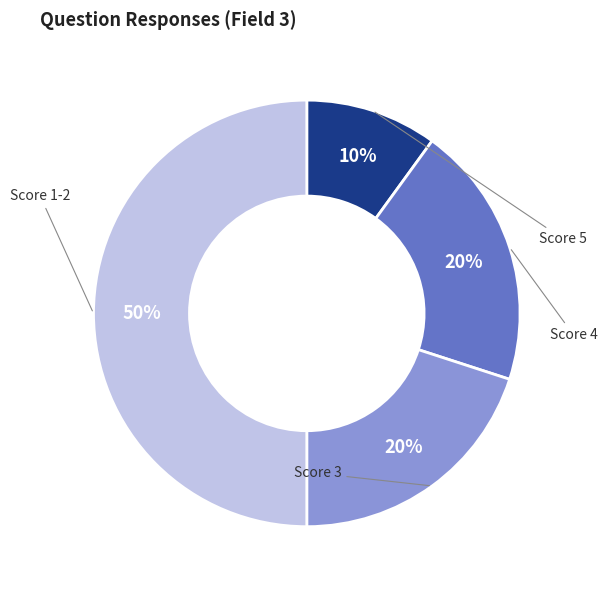

To the nearest percent, what is the average slice percentage?

25%